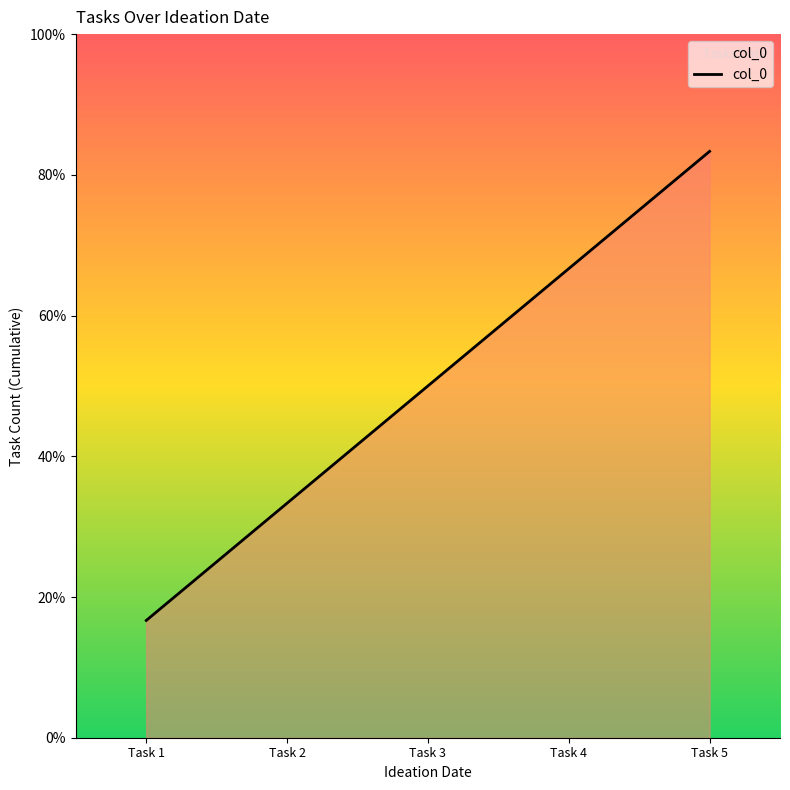

What is the difference between the maximum and second lowest values?

3